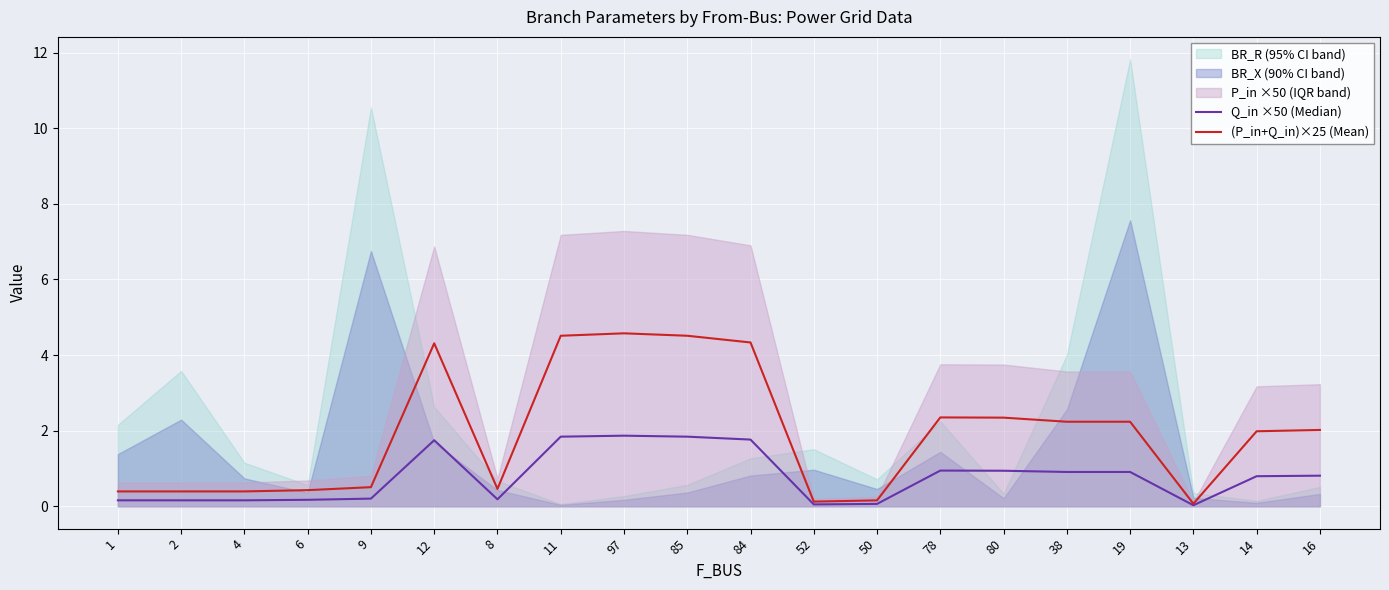

At which category does Q_in ×50 (Median) reach its first local peak?

12